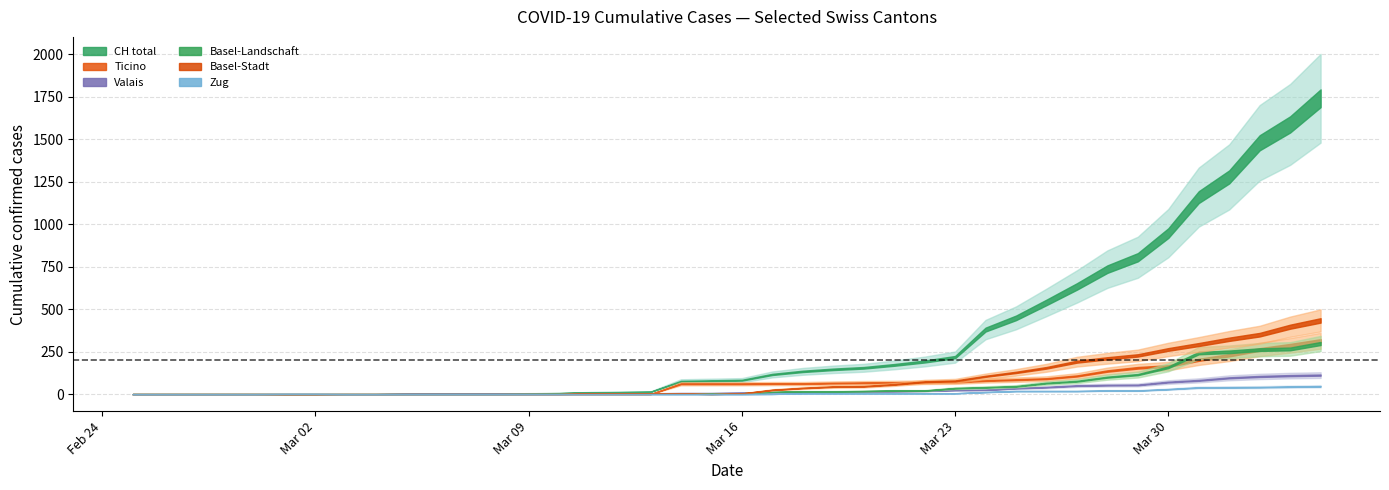

True or false: VS has a value of 0 at 2020-02-26.

True